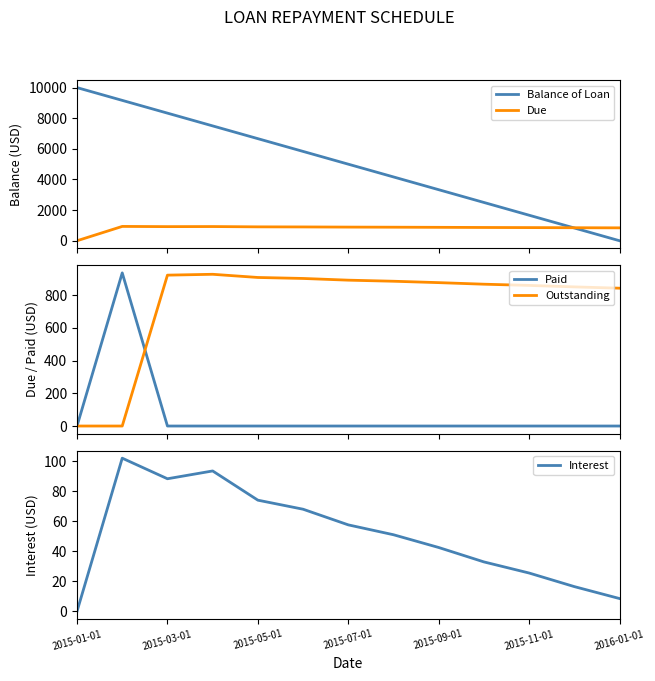

What is the maximum value for Balance of Loan?

10000.0